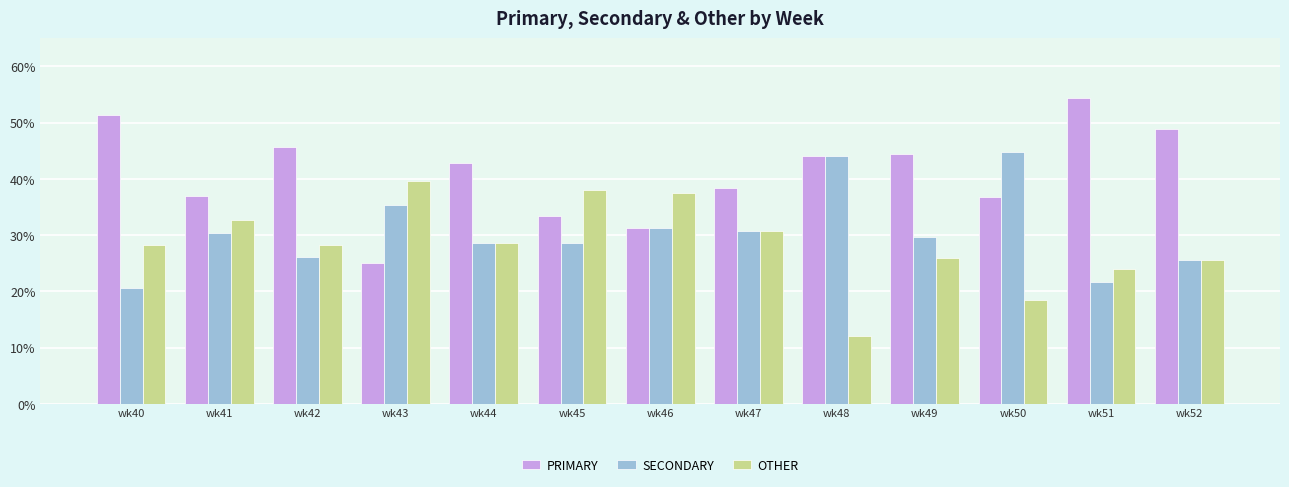

What is the smallest value displayed?

12.0